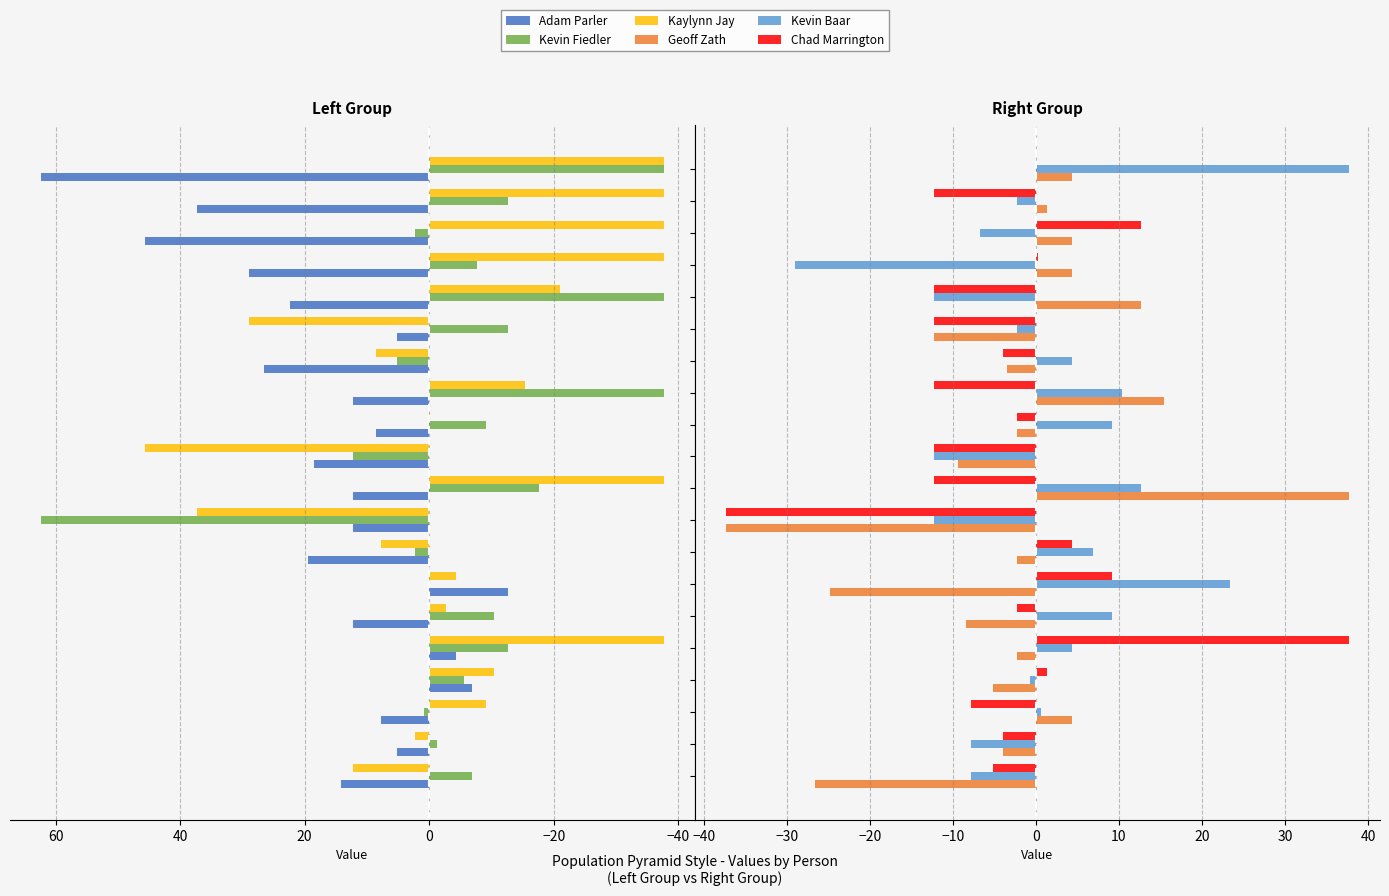

At which label does Kevin Fiedler reach its minimum?

12